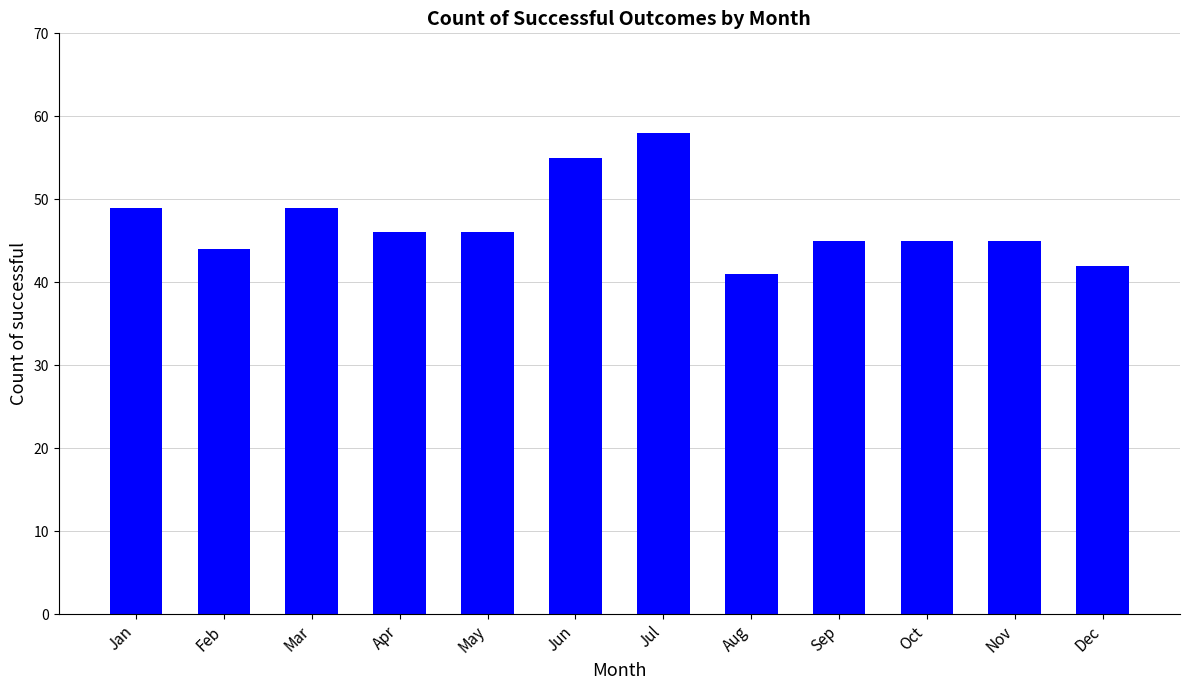

What is the smallest value displayed?

41